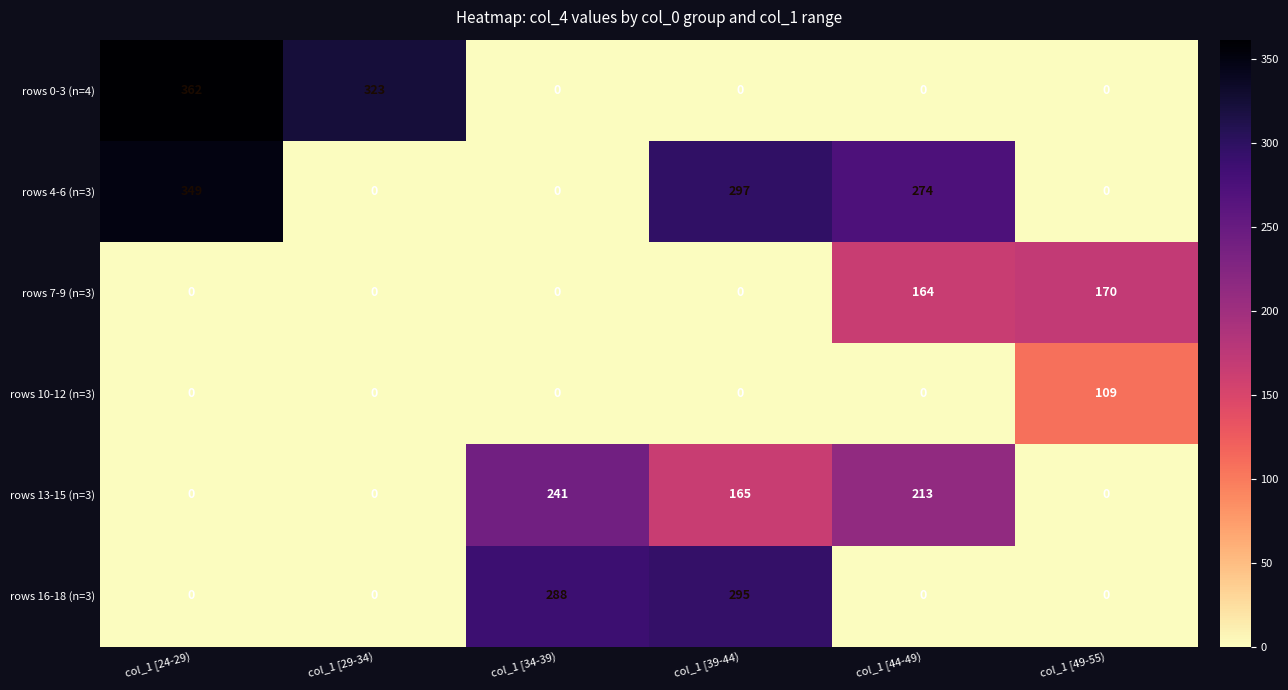

What is the sum of all rows 7-9 (n=3) values?

334